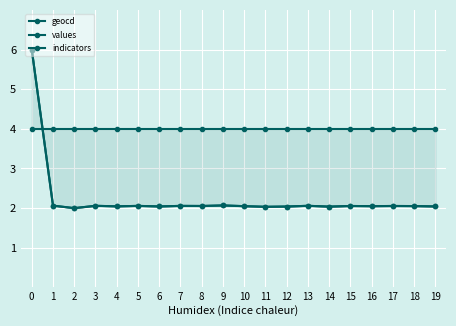

What are all the series names shown in the legend?

geocd, values, indicators